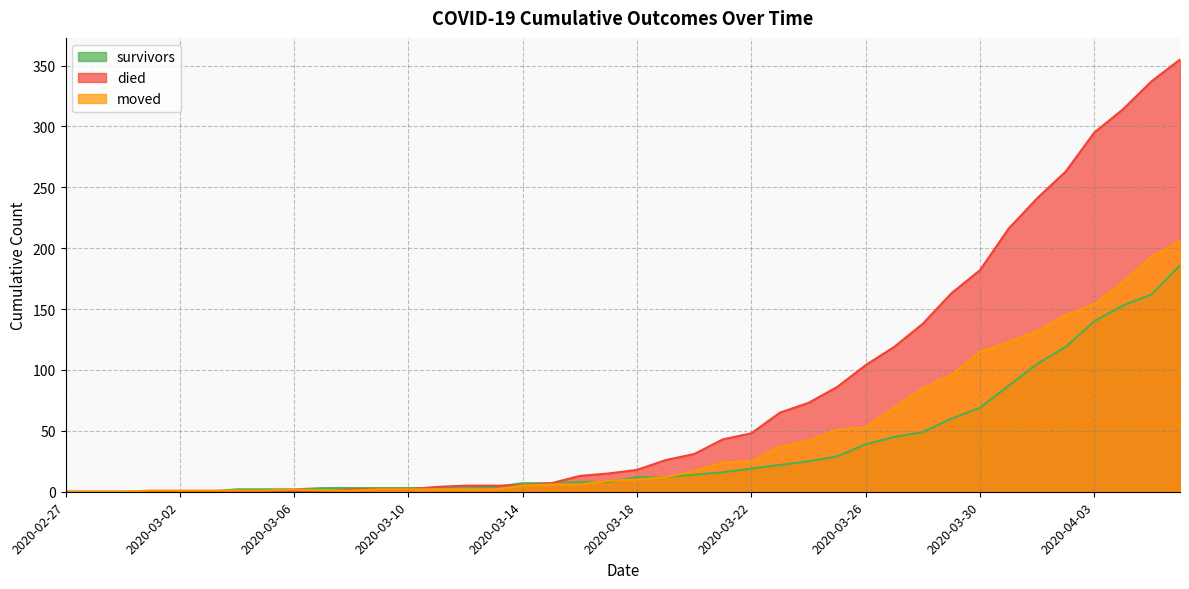

Reading right to left, list all the values displayed in this chart.

survivors: 186	162	153	140	119	105	87	69	60	49	45	39	29	25	22	19	16	14	12	12	8	8	7	7	4	3	3	3	3	3	3	2	2	2	0	0	0	0	0	0
died: 355	337	314	295	263	241	216	182	163	138	119	104	86	73	65	48	43	31	26	18	15	13	7	5	5	5	4	2	2	2	0	0	0	0	0	0	0	0	0	0
moved: 206	193	172	154	145	132	123	115	96	85	69	53	51	42	37	25	24	17	12	10	9	6	6	5	2	2	2	2	2	1	1	2	1	1	1	1	1	0	0	0